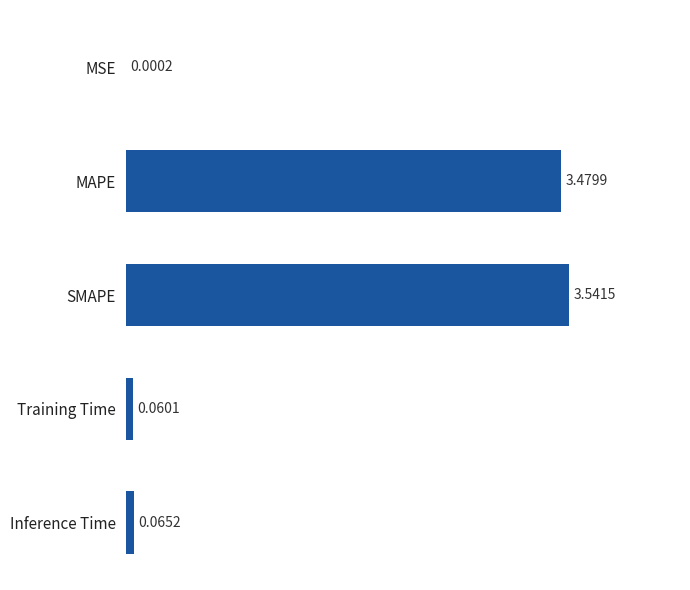

Where is the data nearest to the value 1?

Inference Time